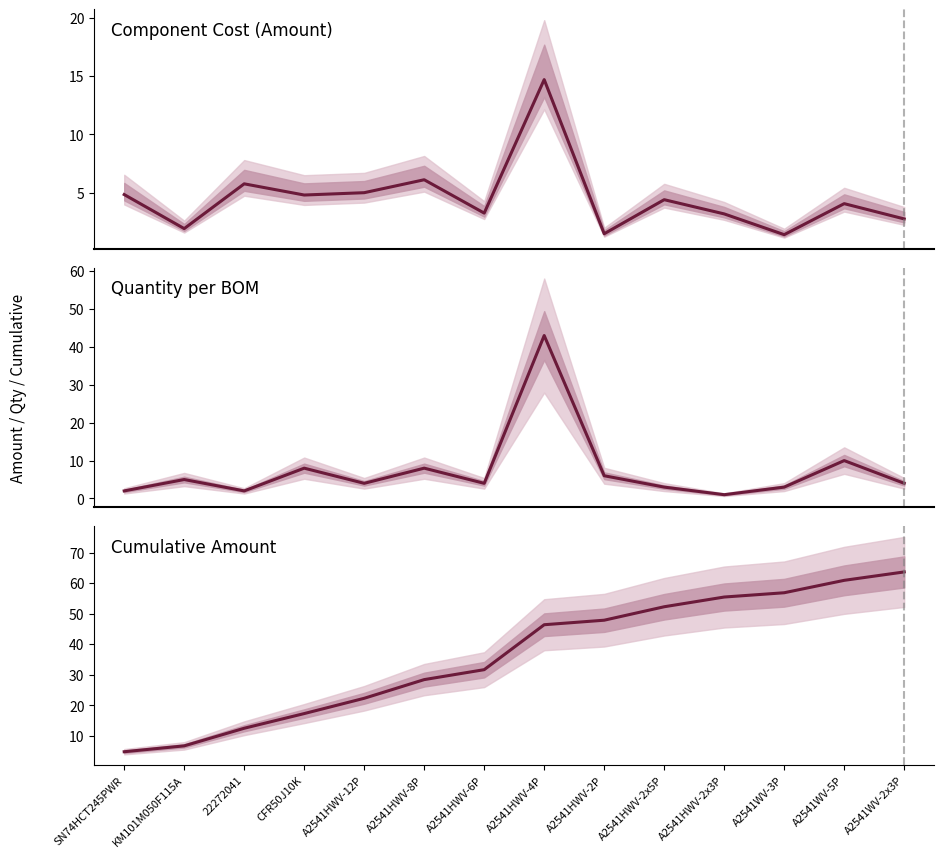

The value of Cumulative Amount at KM101M050F115A is 10.3. True or false?

False